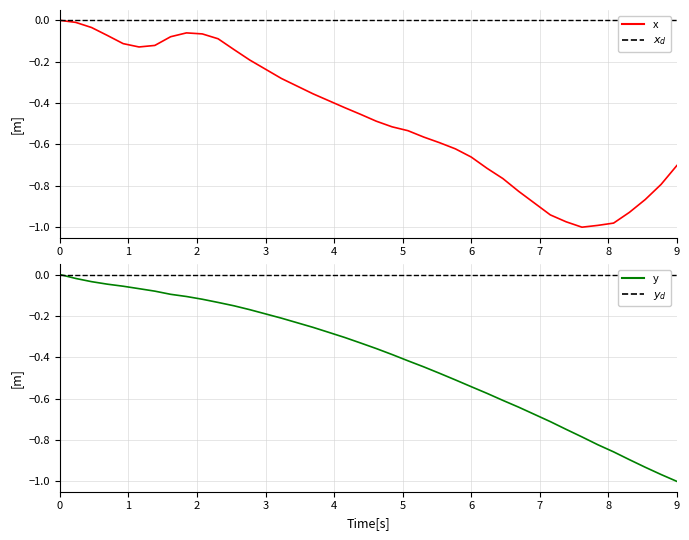

What is the value of the y_values point at the 19th from the left?

-0.3